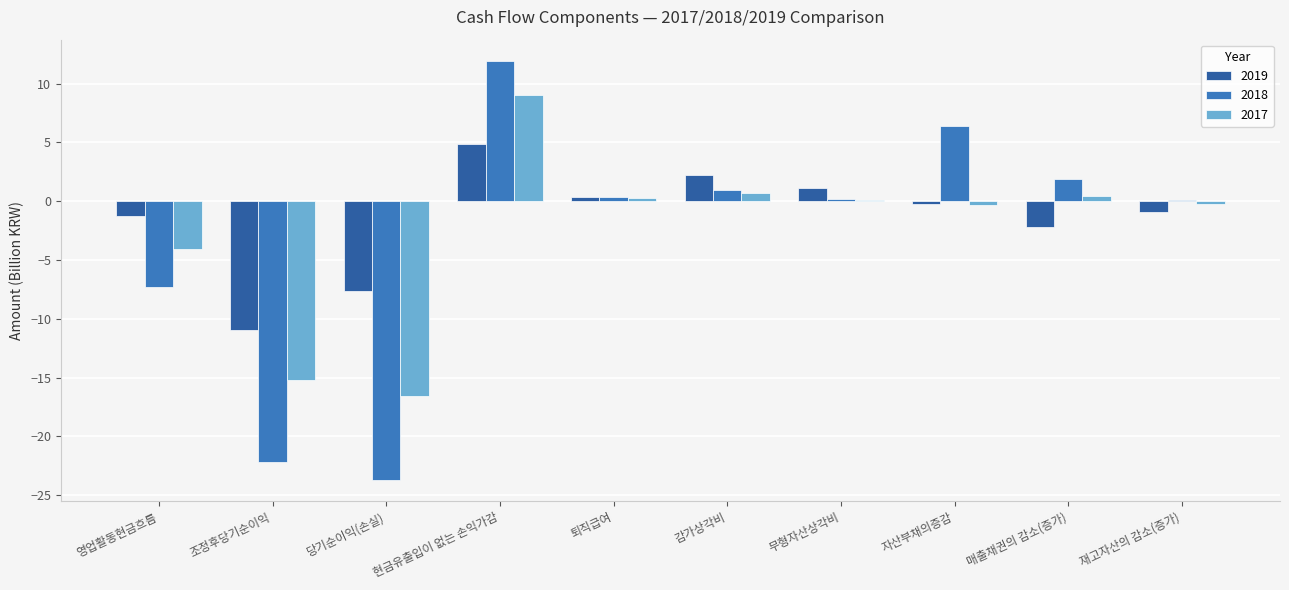

Which series changed the most between 퇴직급여 and 감가상각비?

2019